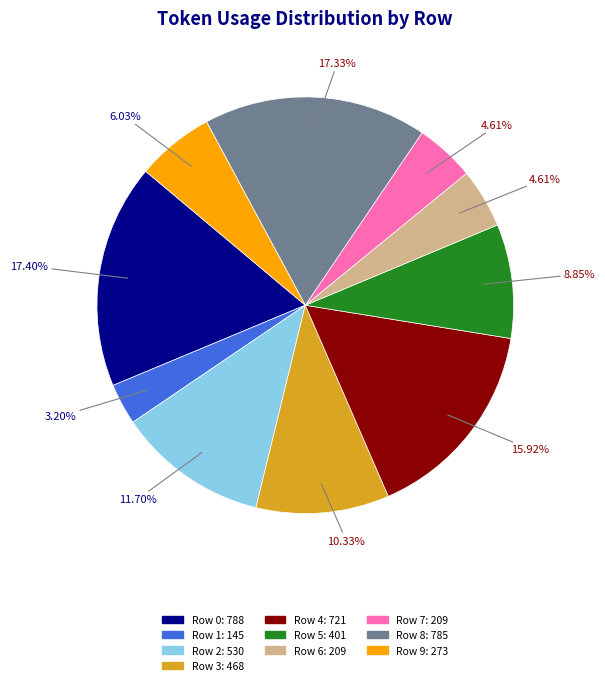

To the nearest percent, what percentage of the pie is Row 5?

9%